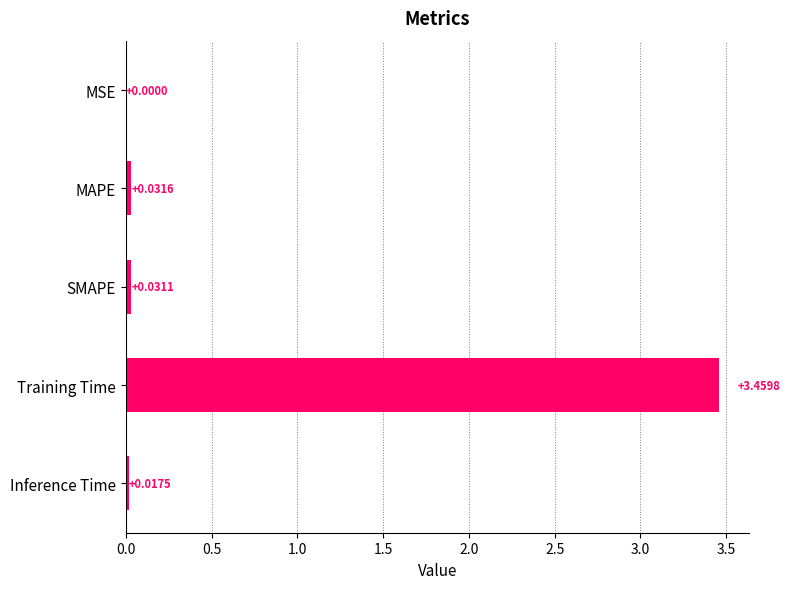

Which has a higher value, MAPE or SMAPE?

MAPE